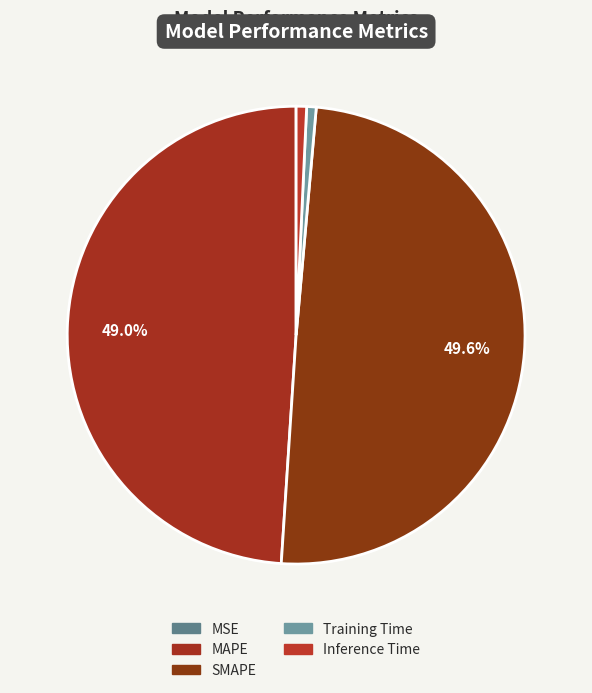

To the nearest percent, what is the combined percentage of Inference Time and SMAPE?

50%